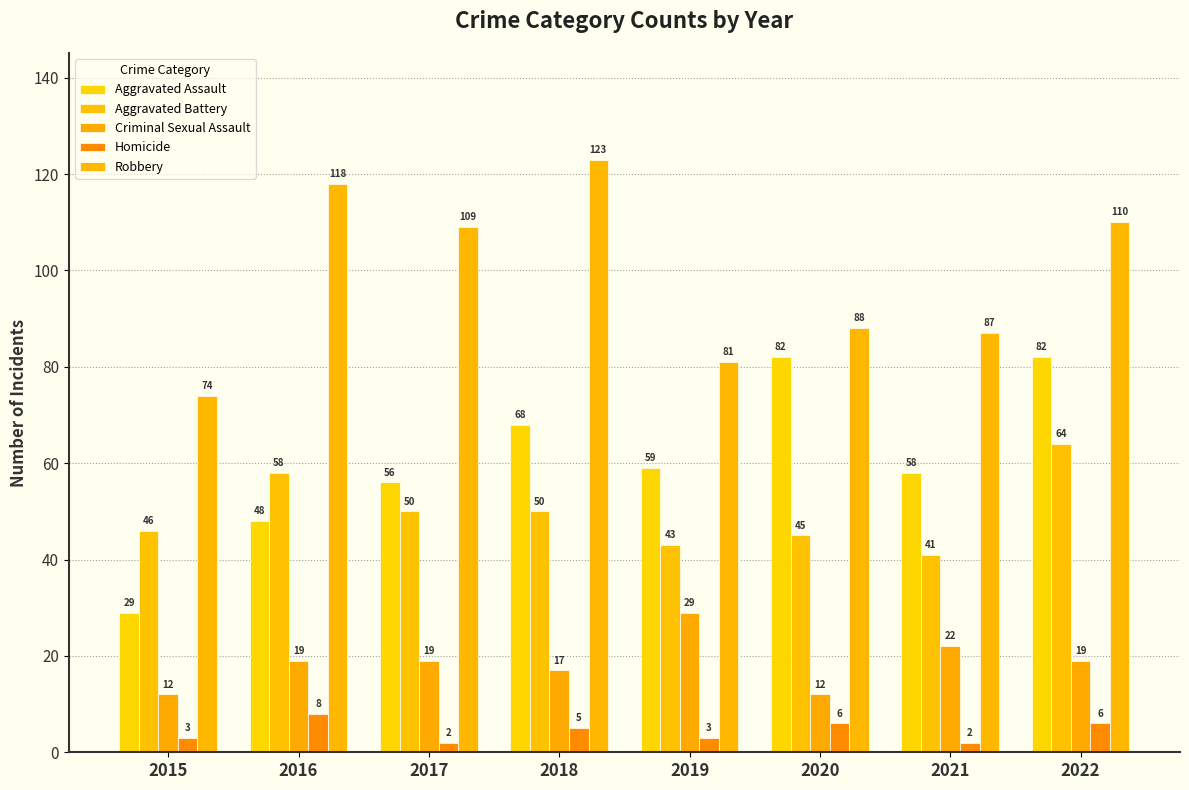

What is the average value of the Robbery series?

99